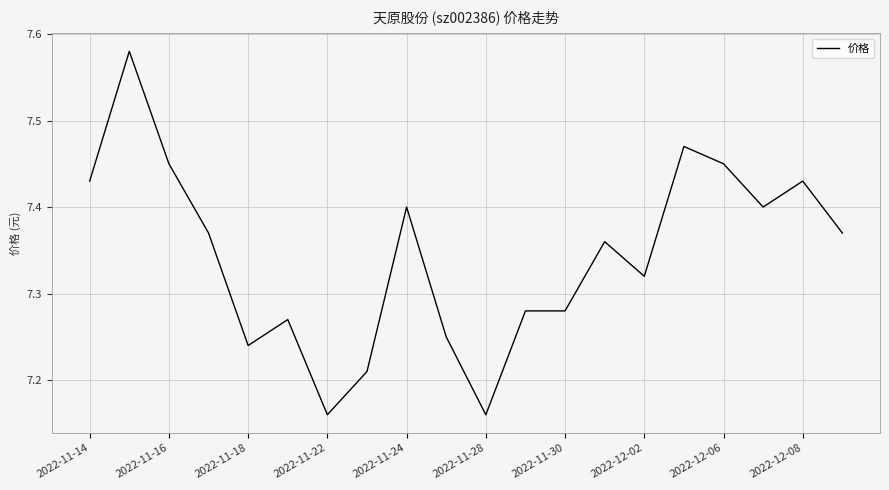

What is the minimum value shown in the chart?

7.2